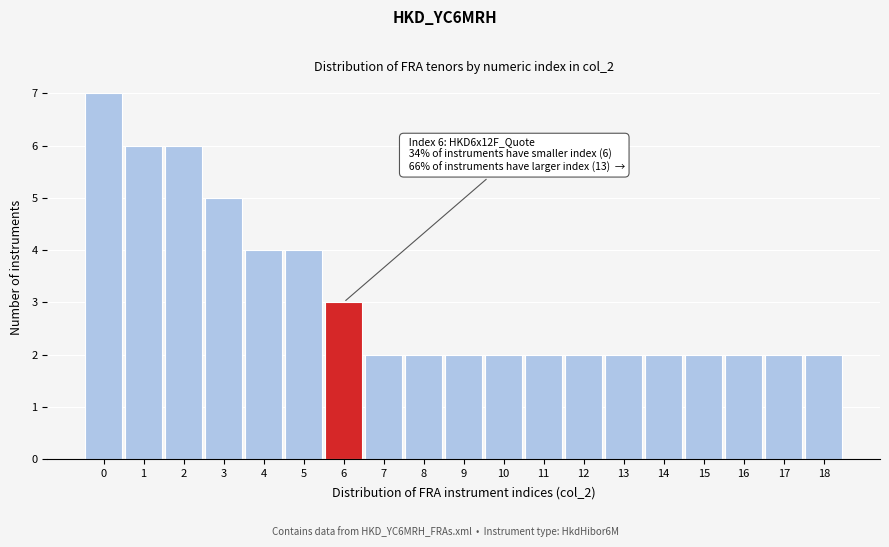

Reading right to left, transcribe all the data shown in this chart.

18=2	17=2	16=2	15=2	14=2	13=2	12=2	11=2	10=2	9=2	8=2	7=2	6=3	5=4	4=4	3=5	2=6	1=6	0=7